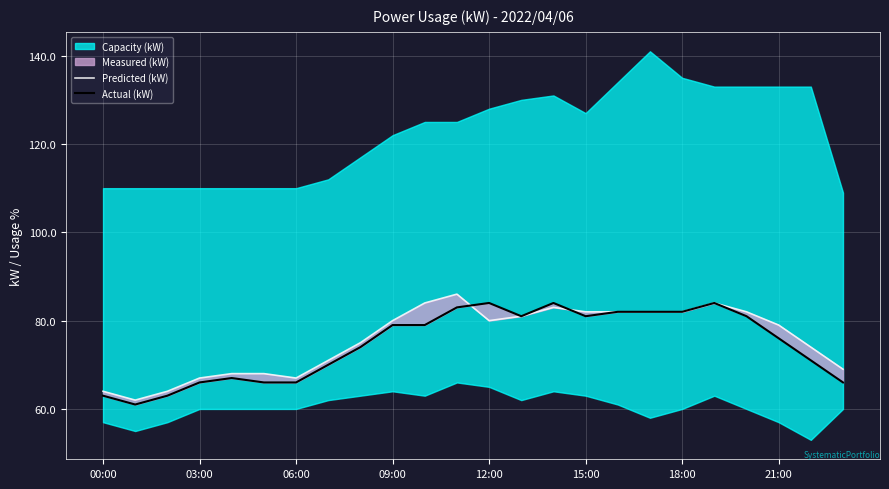

What is the average value of the Predicted (kW) series?

76